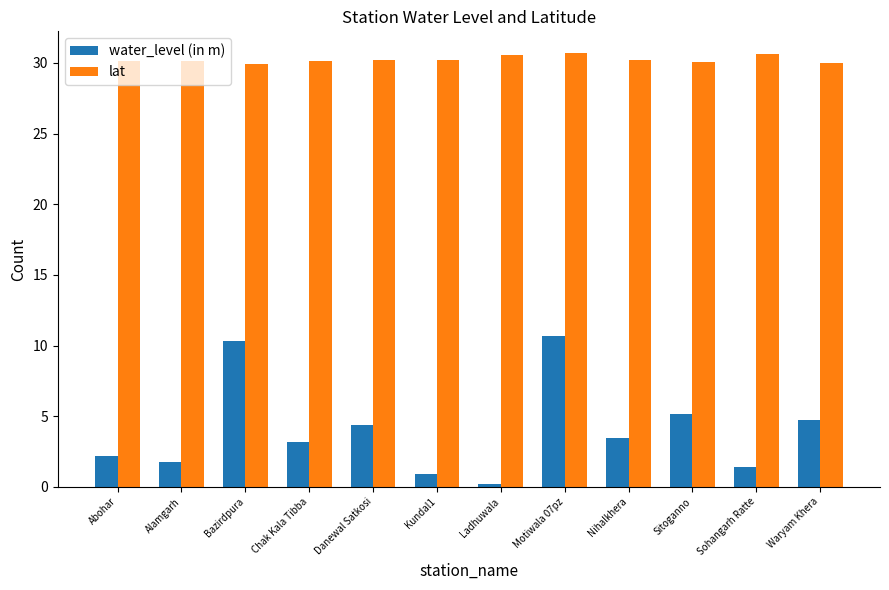

Count the number of categories in the chart.

12